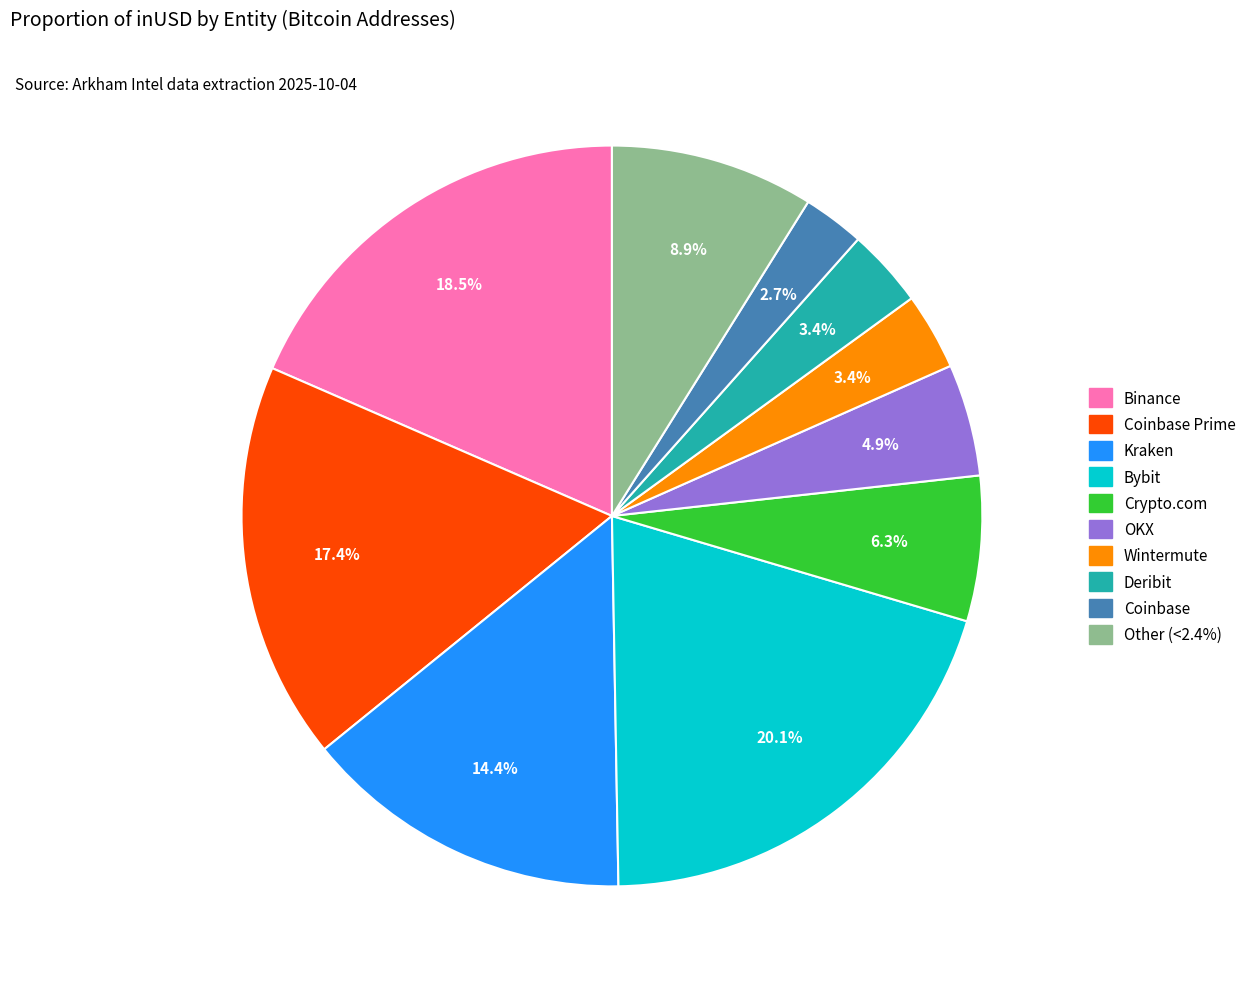

Count the number of slices in the pie.

10